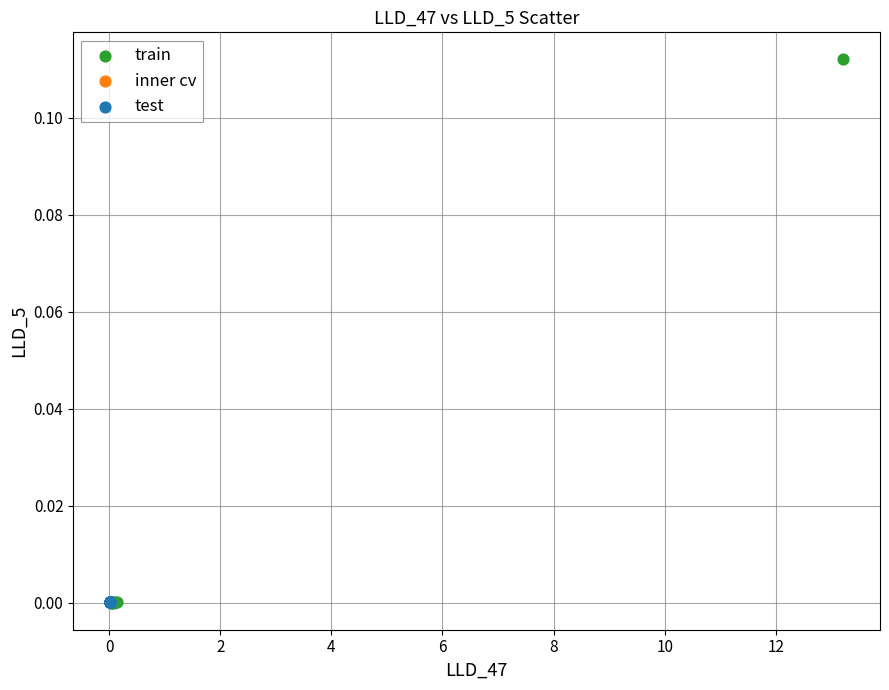

Which series has the widest spread of Y values?

train